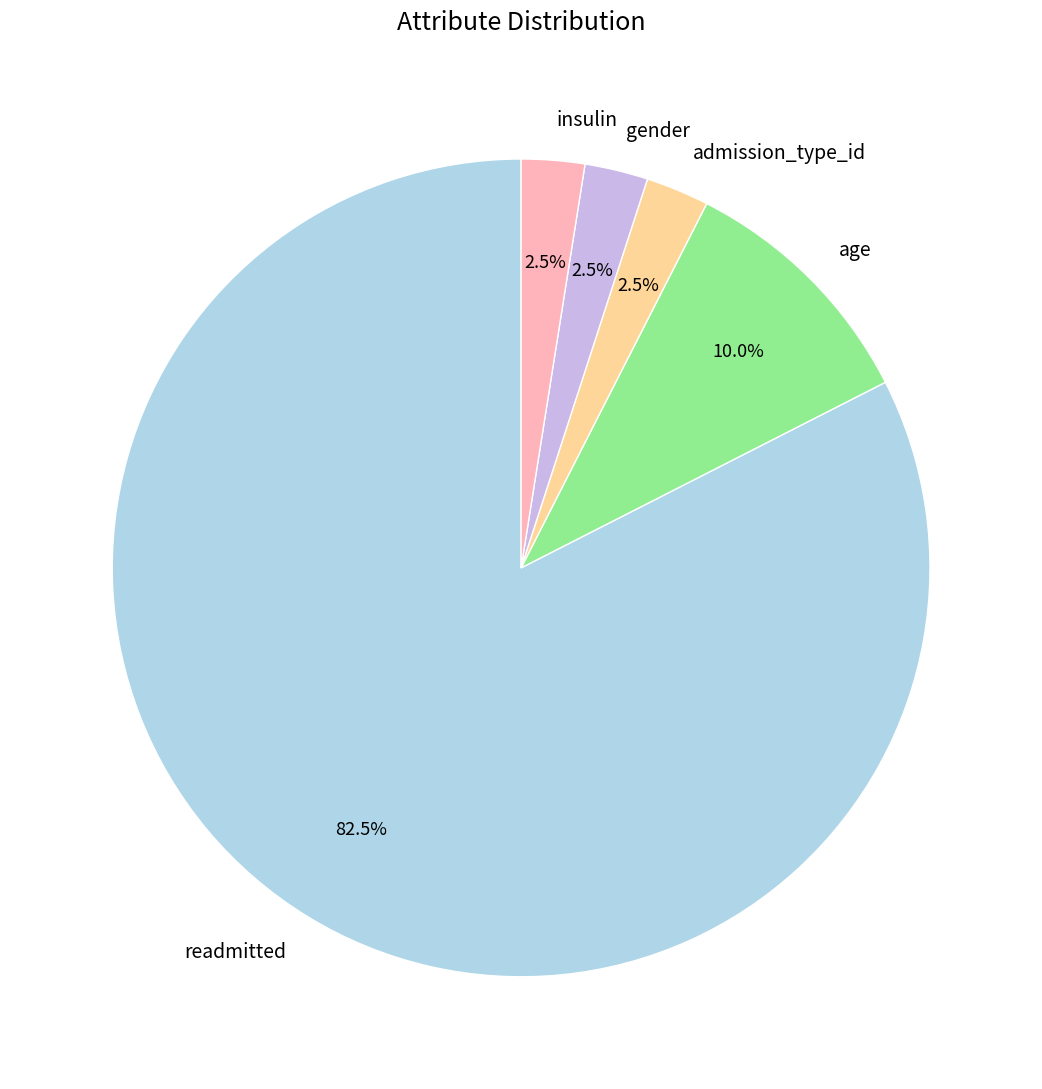

What is the ratio of the value at gender to the value at admission_type_id?

1.0